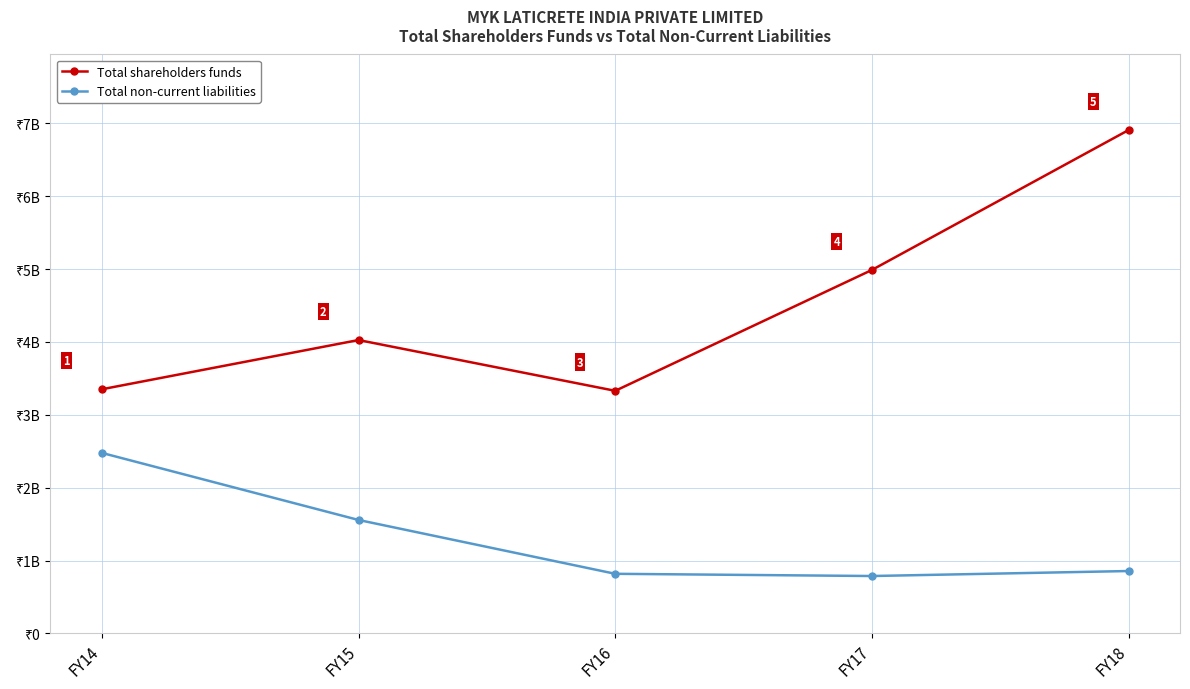

What is the value of the Total shareholders funds point at the 3rd from the left?

332901467